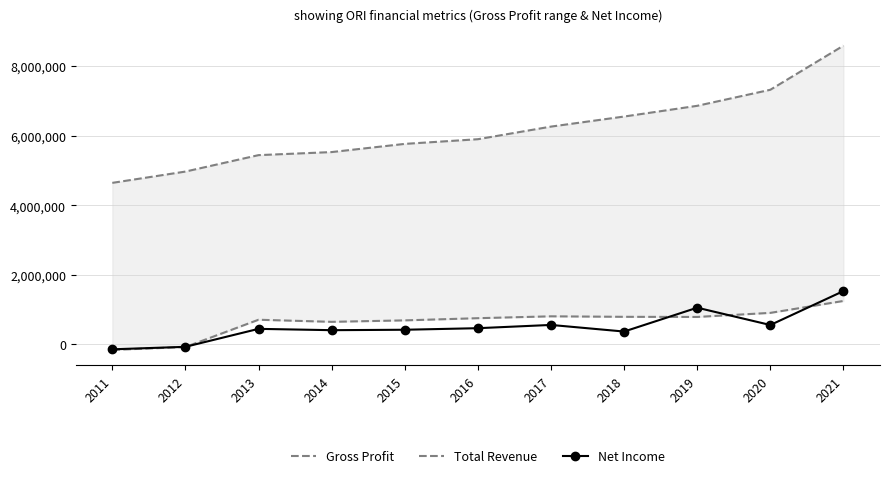

What is the spread (max minus min) of values at 2012?

5044500